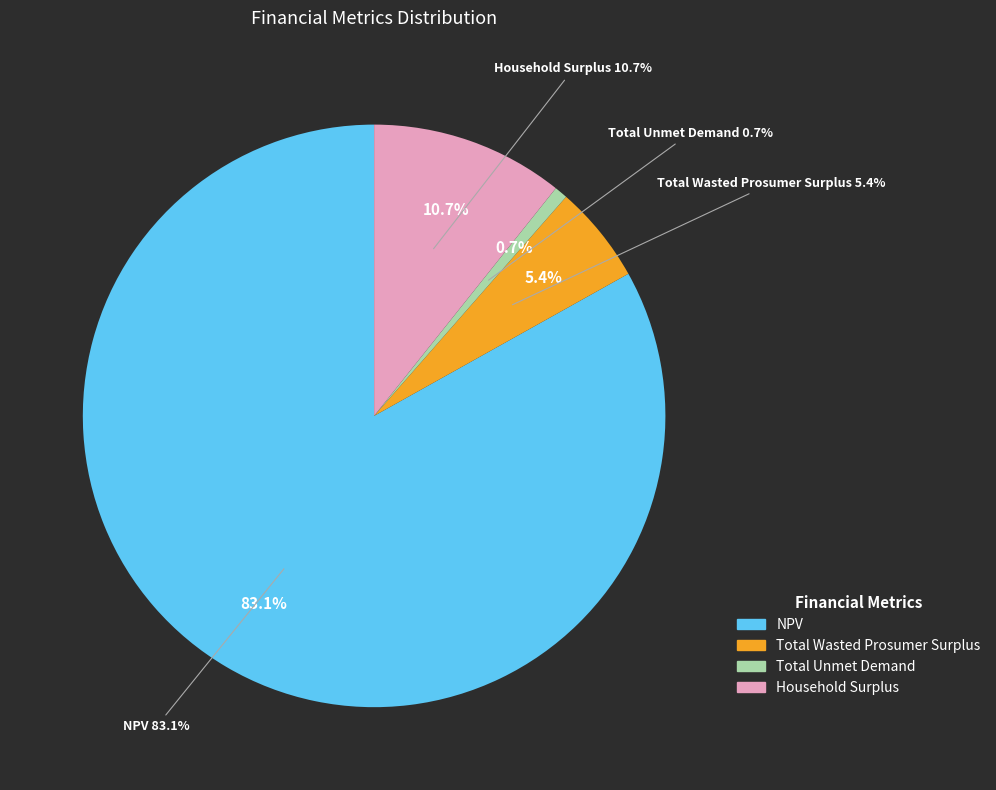

Combined, do NPV and Total Unmet Demand account for over 50%?

Yes